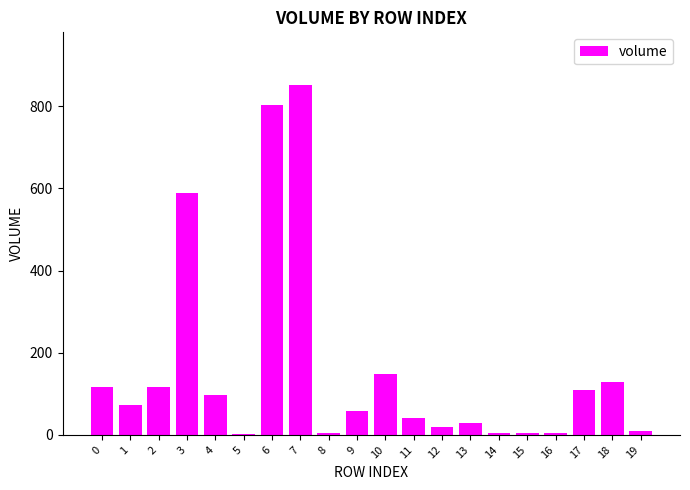

What is the sum of all values?

3213.5